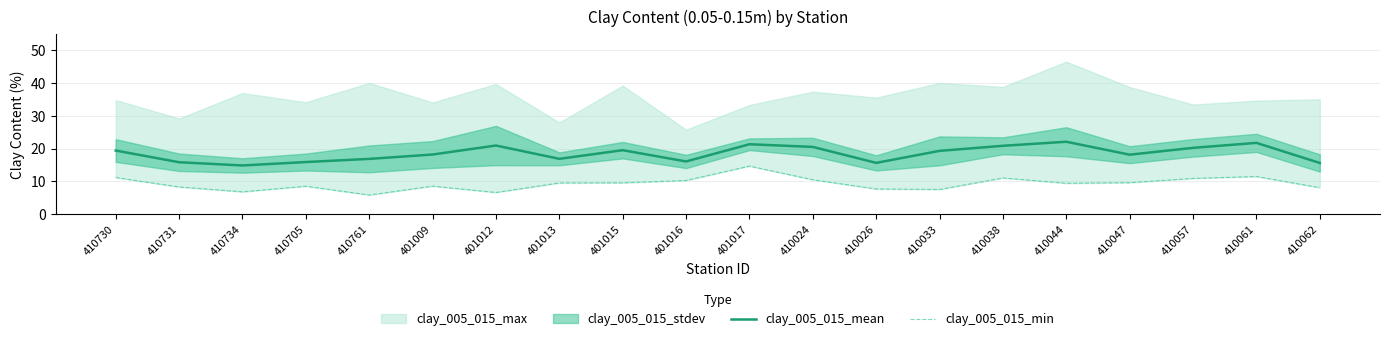

What is the maximum value for clay_005_015_mean?

22.1